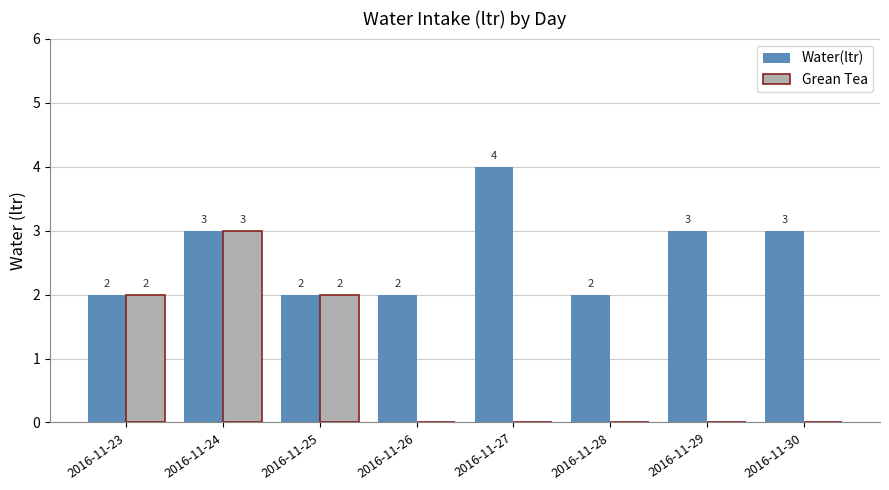

Which series has the largest range (max minus min)?

Grean Tea